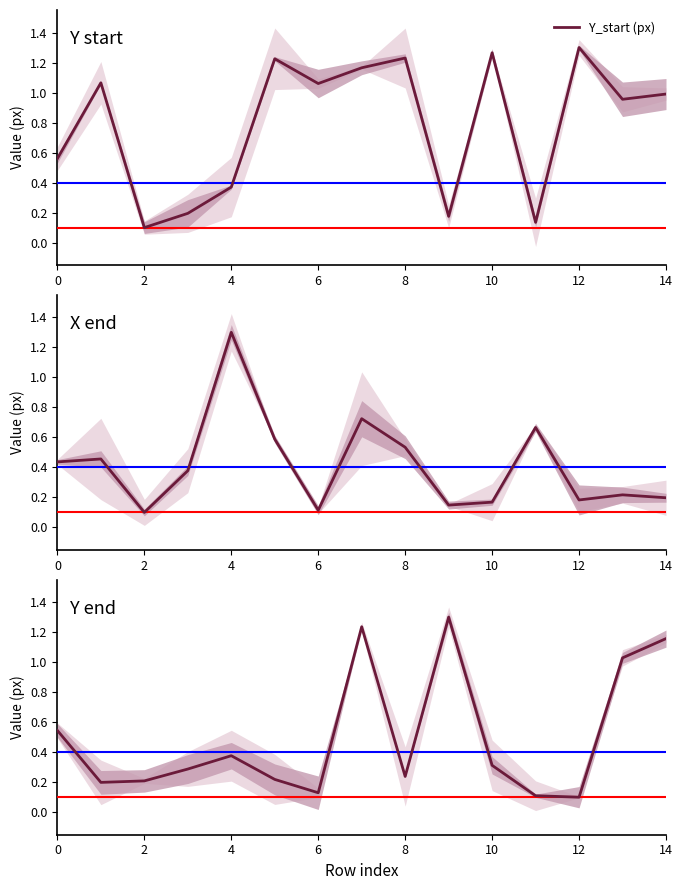

At how many categories does at least one series exceed 0?

15